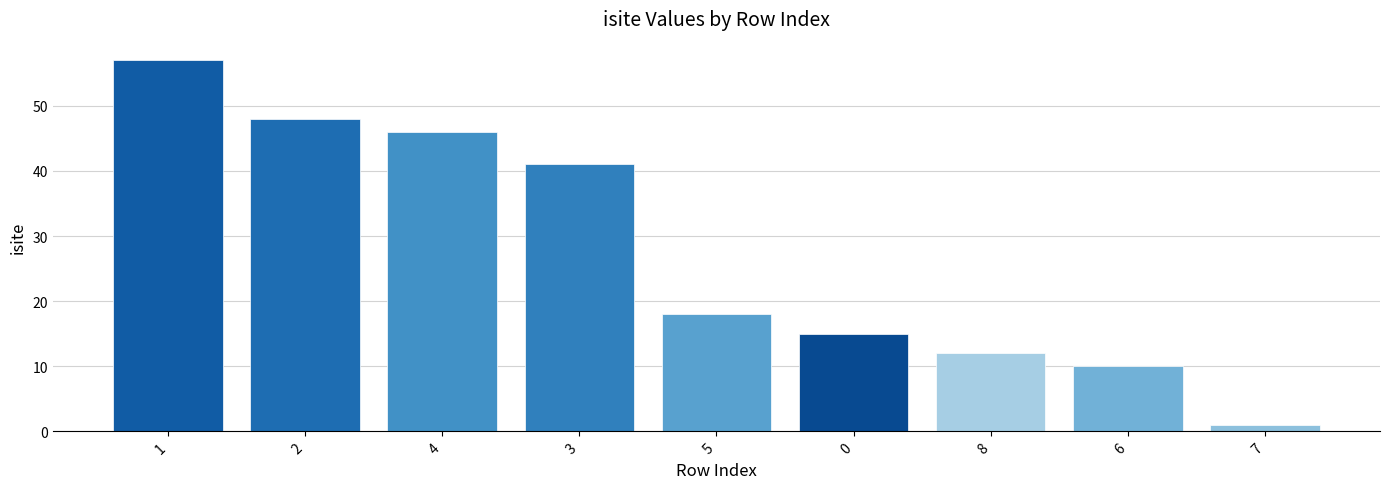

What position from the right is 4?

7